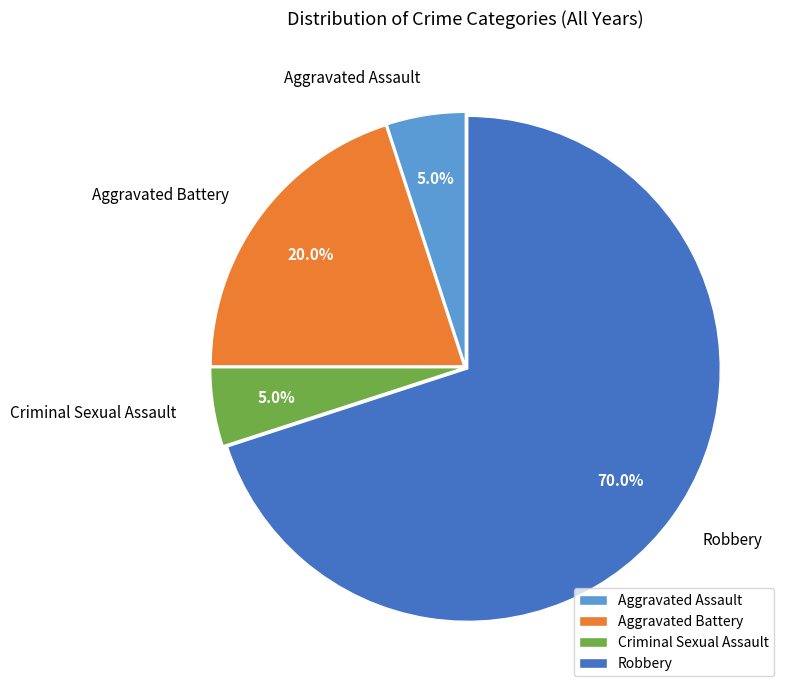

Is Robbery the majority of the pie?

Yes